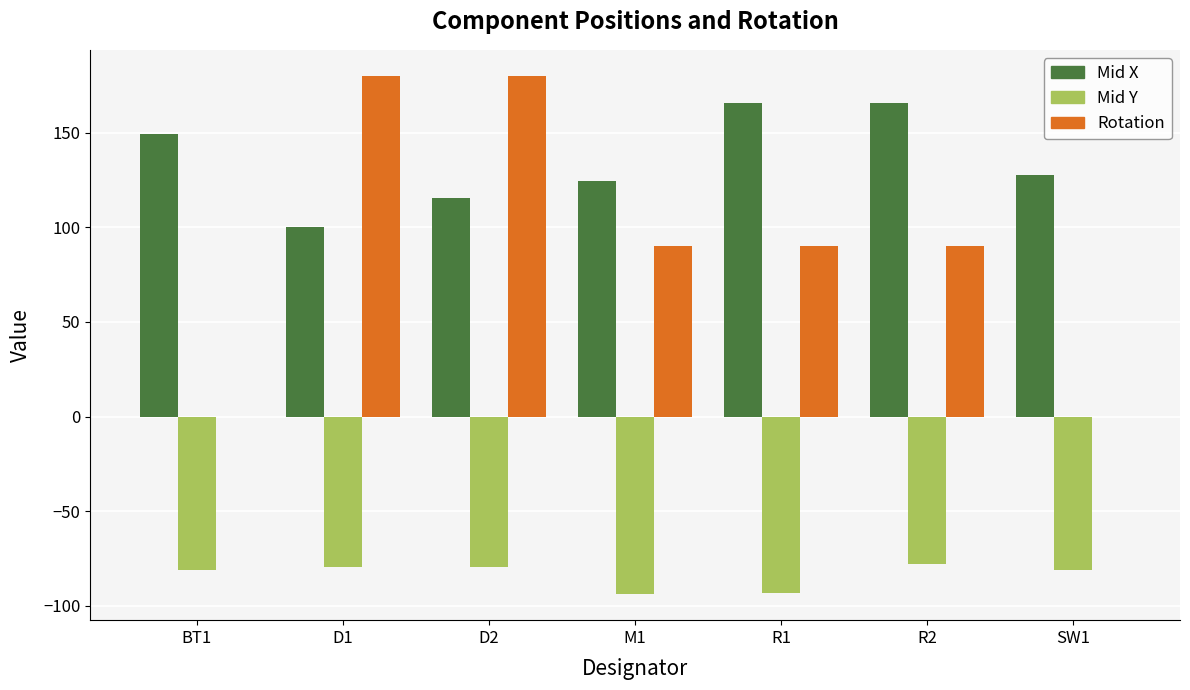

Which series changed the most between R1 and SW1?

Rotation